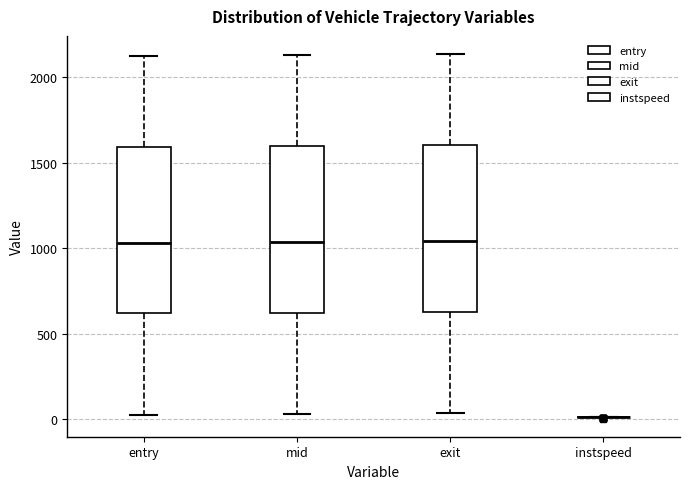

Reading left to right, read every box against the y-axis: the position of its median line, the range the box covers, and the ends of its whiskers. The values are not printed on the chart, so give them approximately, as read against the axis.

entry: median 1050, box 600 to 1600, whiskers 0 to 2100
mid: median 1050, box 600 to 1600, whiskers 50 to 2150
exit: median 1050, box 650 to 1600, whiskers 50 to 2150
instspeed: box collapsed to a line at 0, whiskers 0 to 0